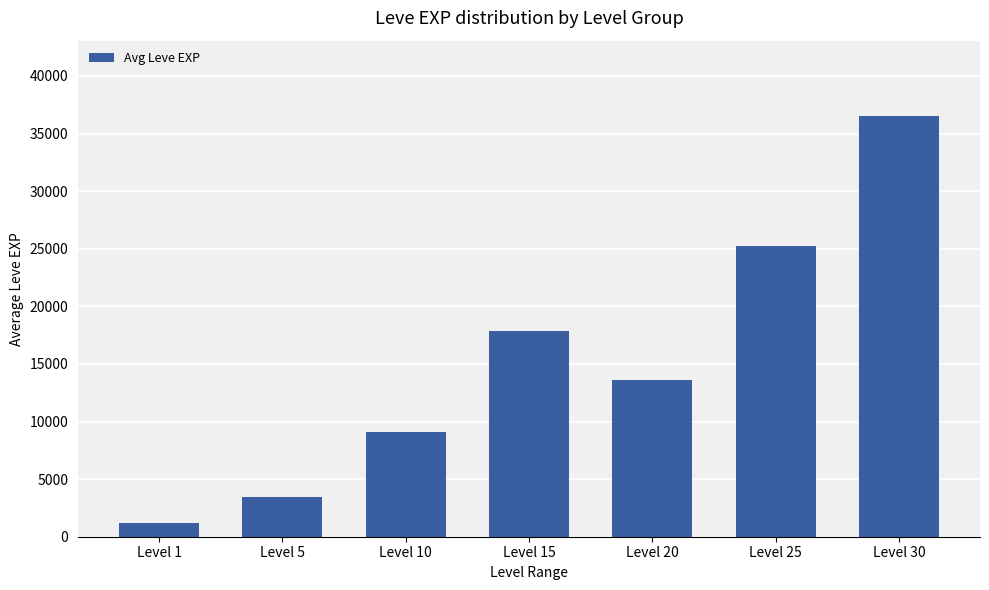

Reading right to left, transcribe all the data shown in this chart.

Level 30=36493	Level 25=25238	Level 20=13598	Level 15=17897	Level 10=9090	Level 5=3425	Level 1=1213